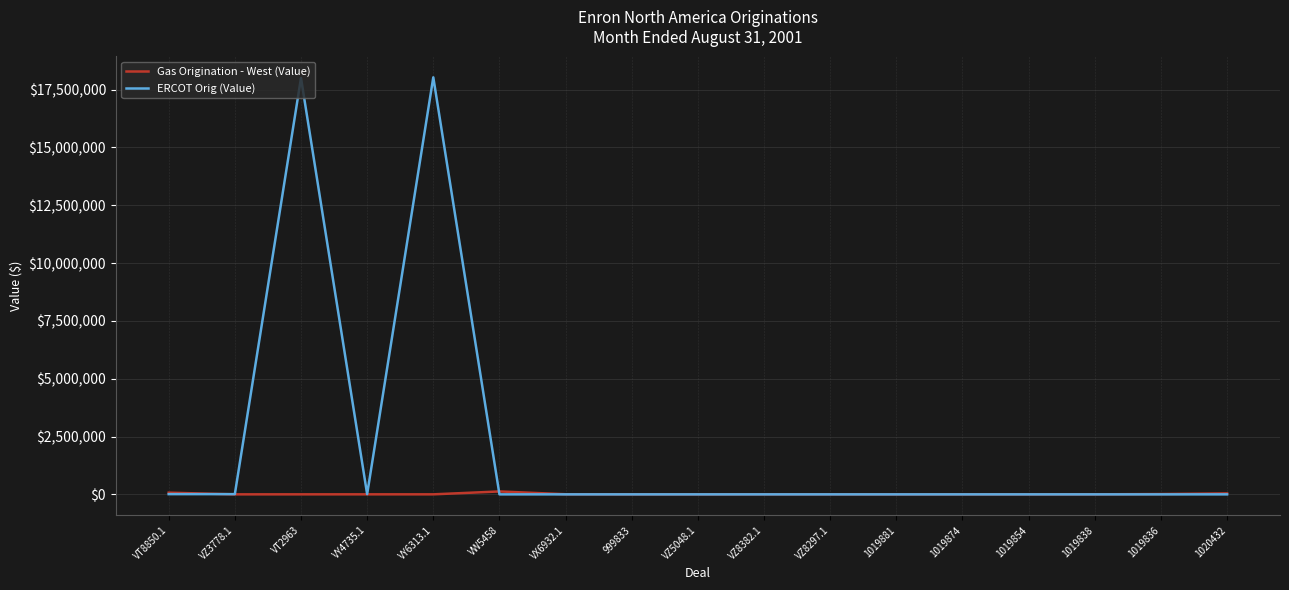

What is the highest value of the ERCOT Orig (Value) series?

18030000